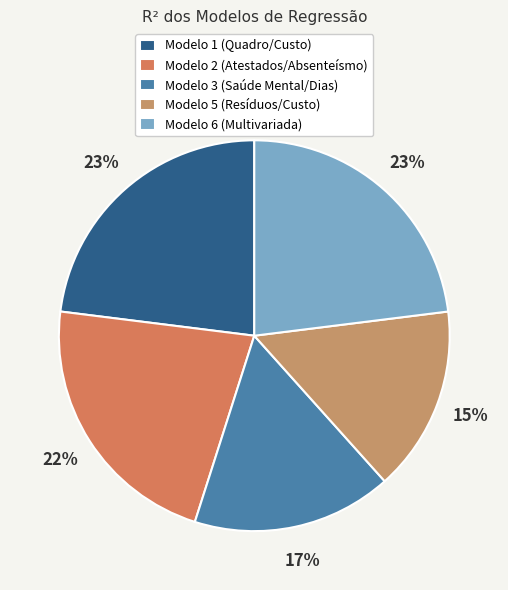

The Modelo 5 (Resíduos/Custo) slice represents 15% of the pie. True or false?

True